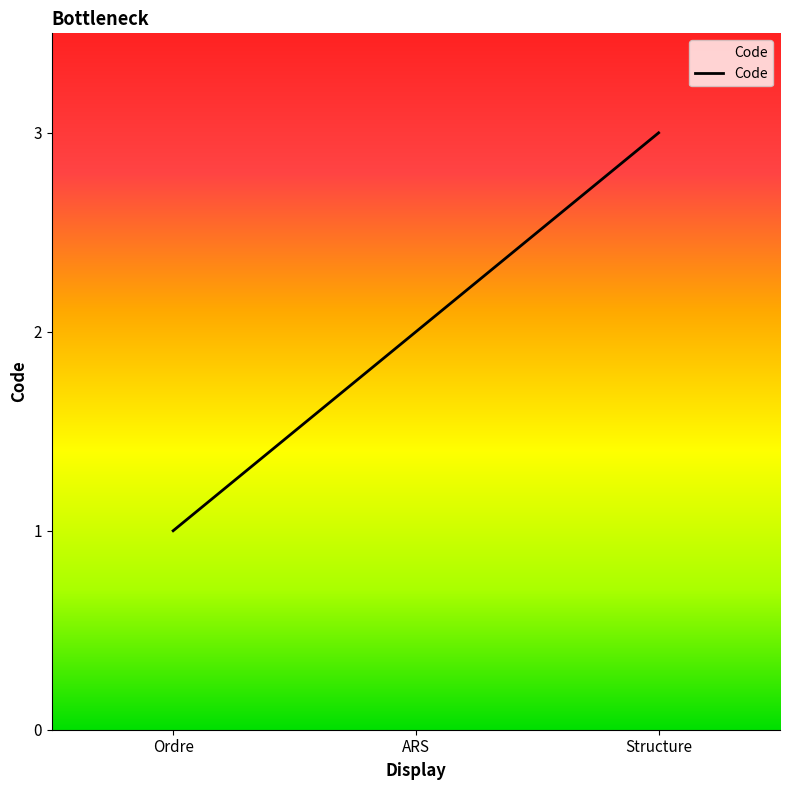

Rank the categories by value from highest to lowest.

Structure, ARS, Ordre